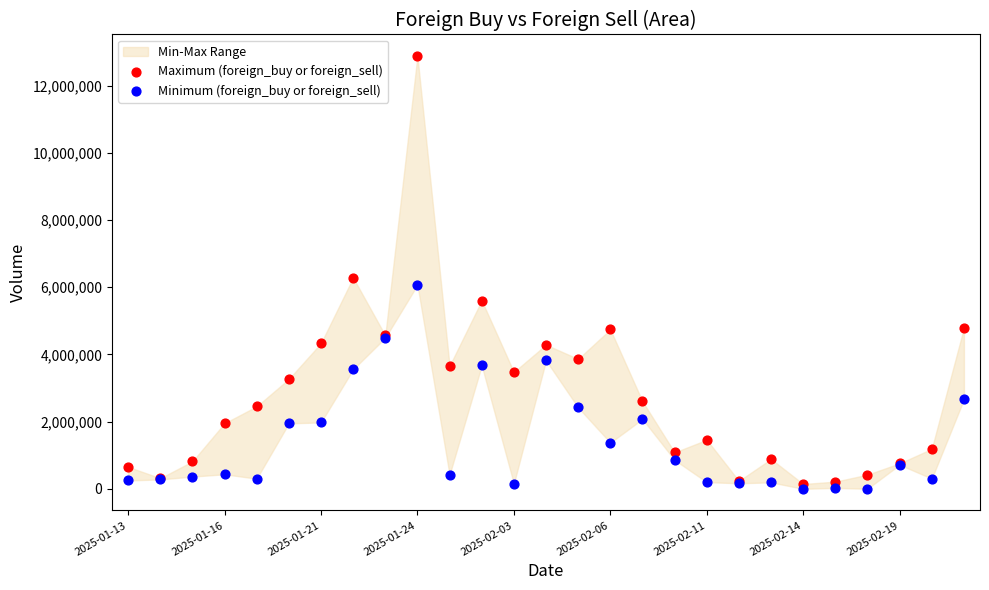

Which series reaches the minimum Y coordinate?

Minimum (foreign_buy or foreign_sell)